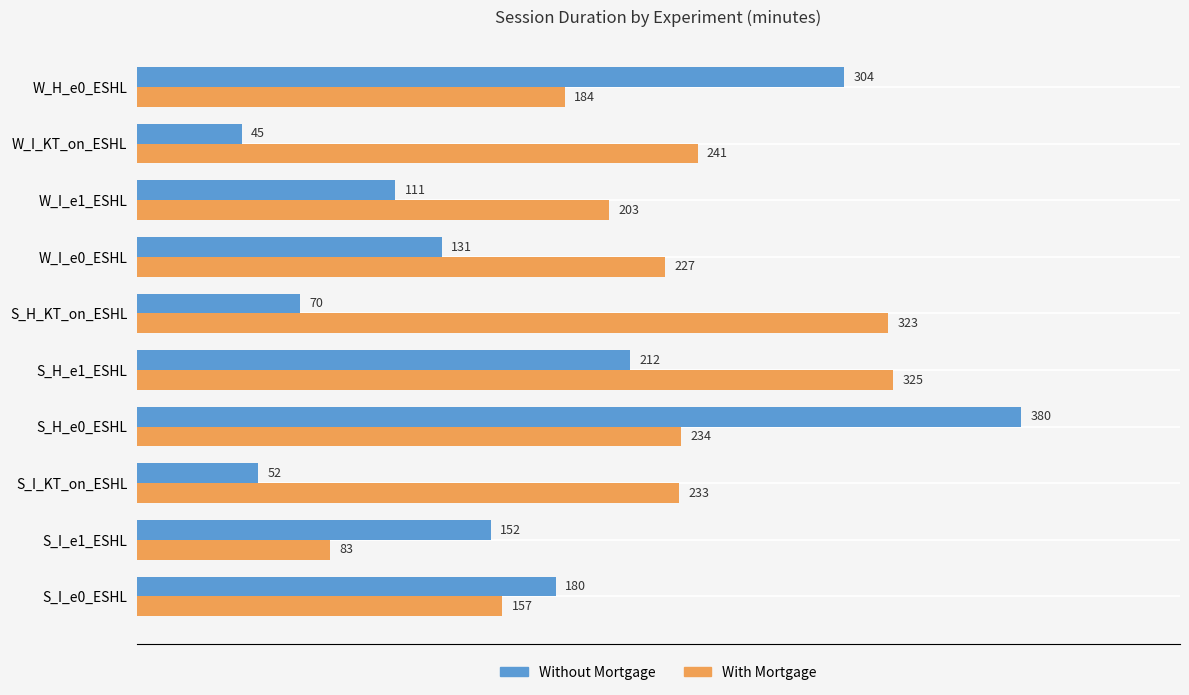

What is the total value across all series at W_I_e0_ESHL?

358